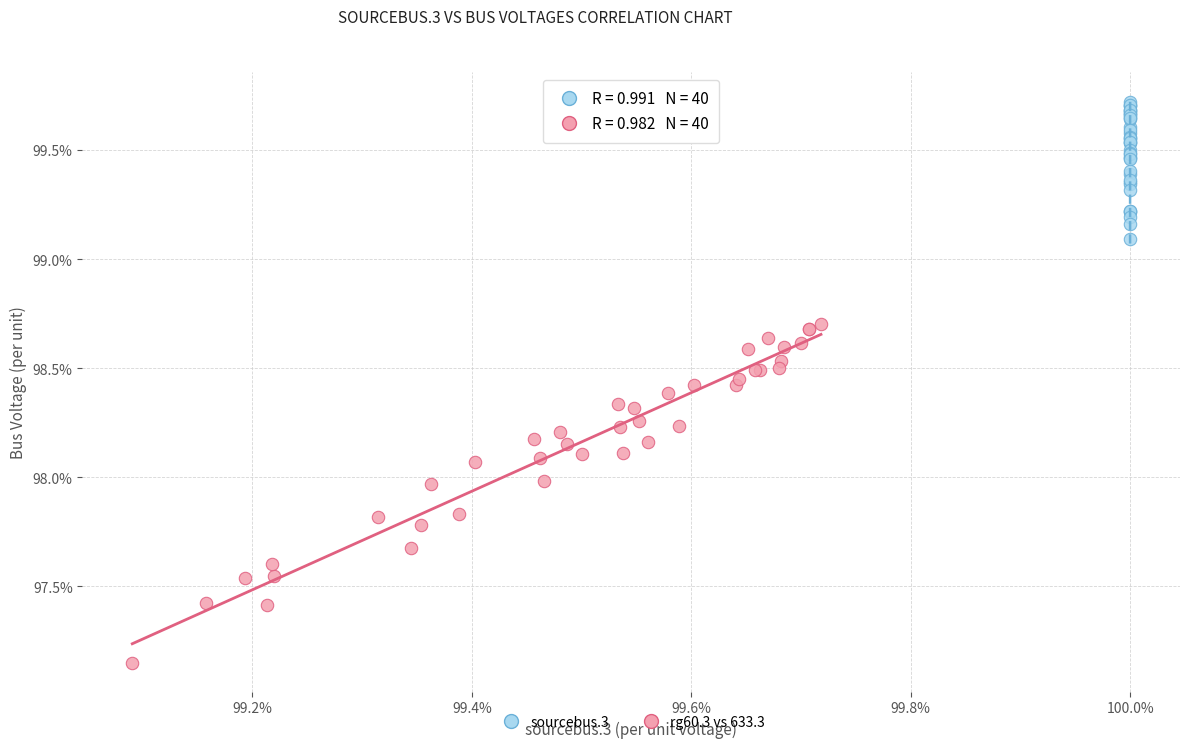

Which series contains the highest Y value?

sourcebus.3